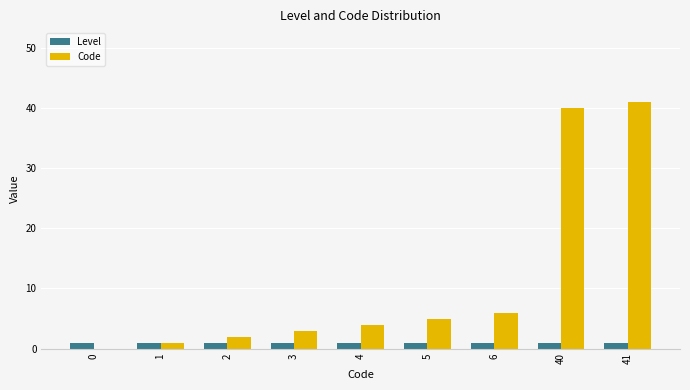

At which label is Code closest to 20?

6